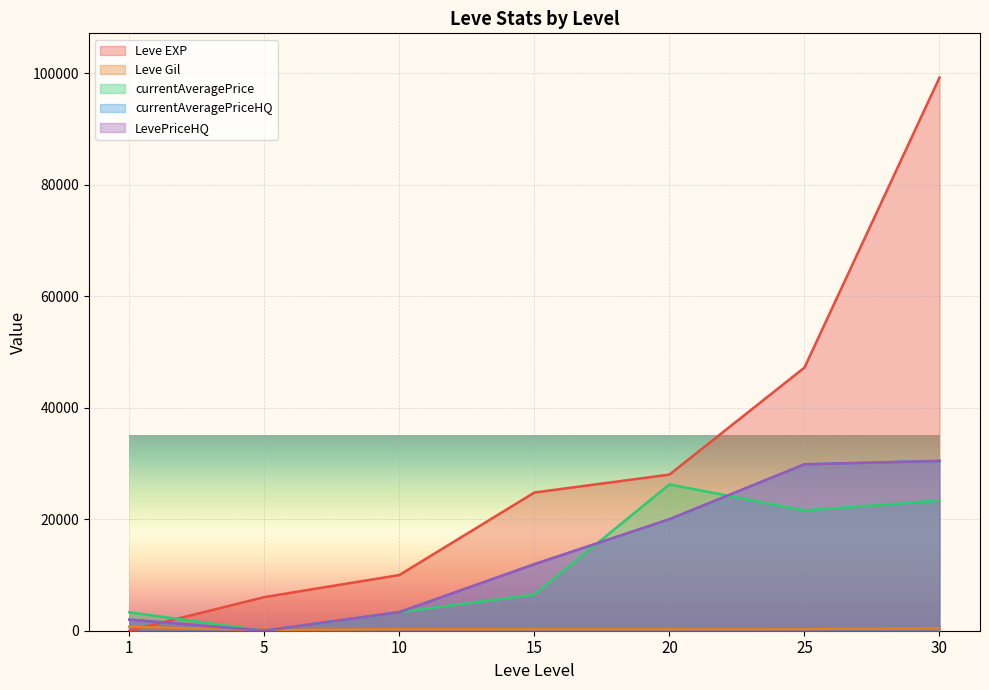

What are all the series names shown in the legend?

Leve EXP, Leve Gil, currentAveragePrice, currentAveragePriceHQ, LevePriceHQ